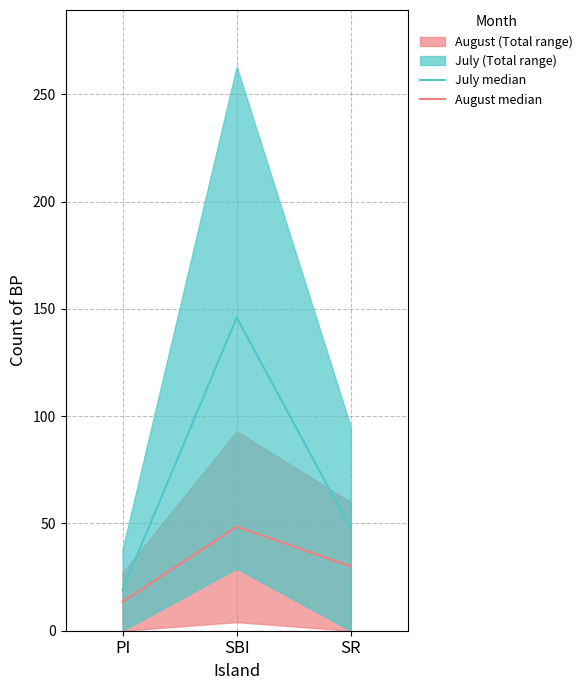

How many values in the July median series exceed 47?

2